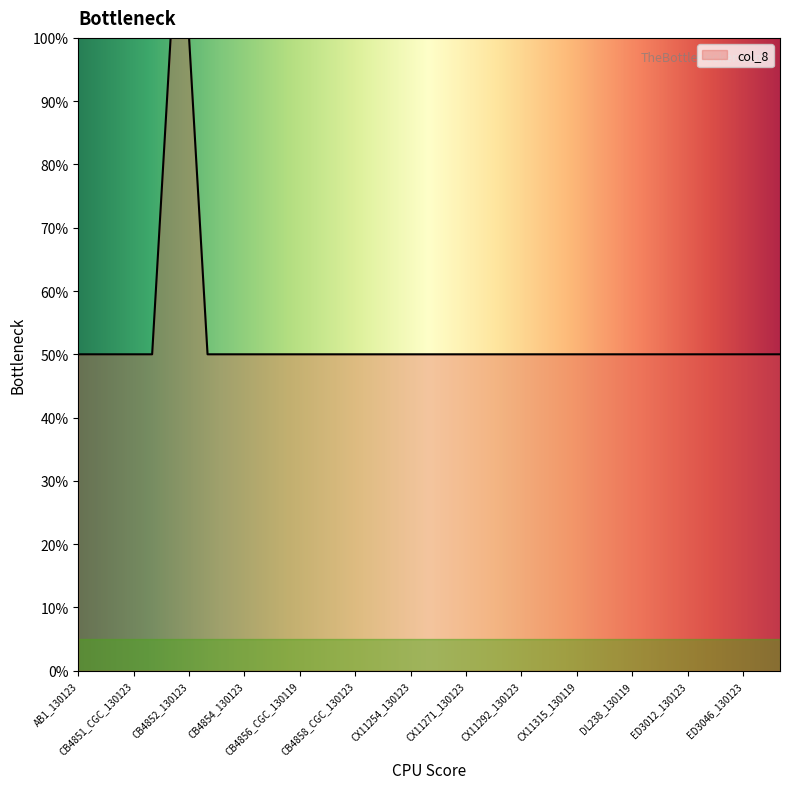

Reading left to right, what are all the values shown in this chart?

AB1_130123=50	AB4_130123=50	AF16_130119=50	CB4851_CGC_130123=50	CB4851_UK_130123=50	CB4852_130119=100	CB4852_130123=100	CB4853_CGC_130123=50	CB4853_UK_130123=50	CB4854_130123=50	CB4855_CGC_130123=50	CB4855_UK_130123=50	CB4856_CGC_130119=50	CB4857_CGC_130119=50	CB4857_UK_130123=50	CB4858_CGC_130123=50	CB4858_UK_130123=50	CB4932_130123=50	CX11254_130123=50	CX11262_130123=50	CX11264_130123=50	CX11271_130123=50	CX11276_130123=50	CX11285_130123=50	CX11292_130123=50	CX11307_130123=50	CX11314_130123=50	CX11315_130119=50	DL200_130123=50	DL226_130123=50	DL238_130119=50	ED3005_130123=50	ED3011_130123=50	ED3012_130123=50	ED3017_130123=50	ED3040_130123=50	ED3046_130123=50	ED3048_130123=50	ED3049_130119=50